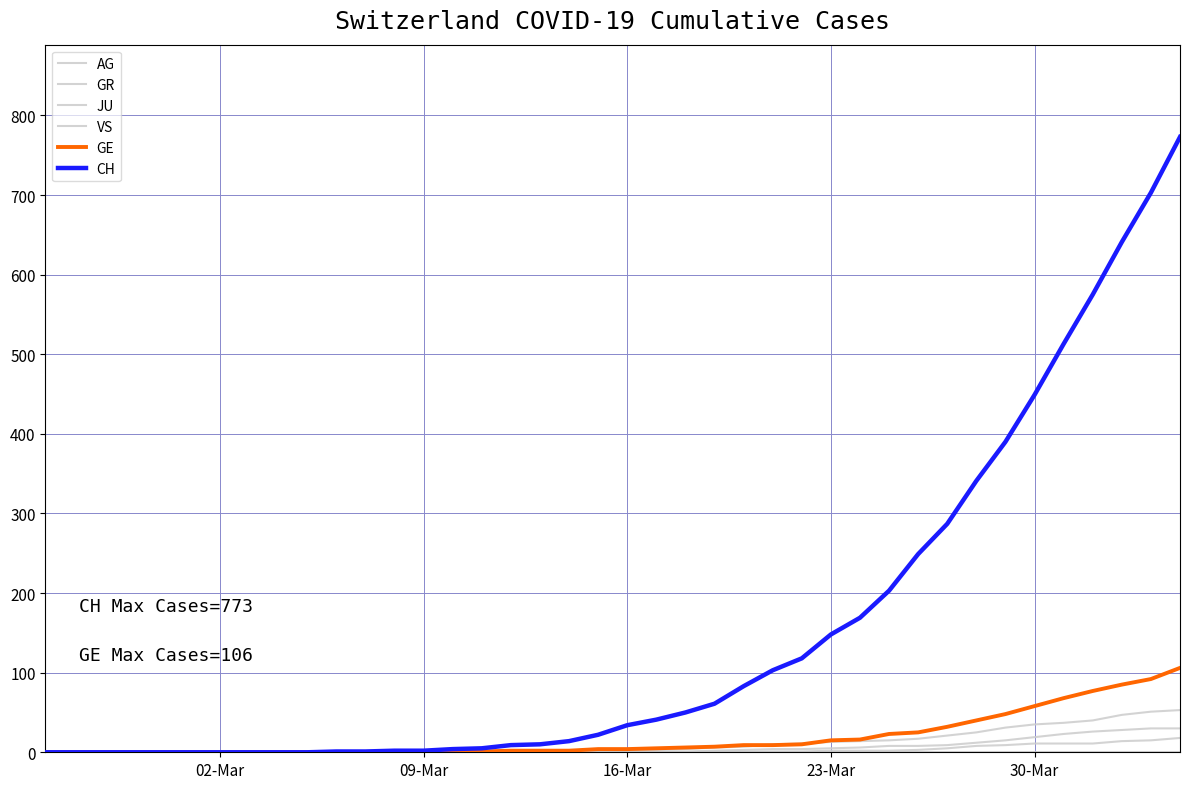

At which category does the chart reach its minimum across all series?

02-Mar